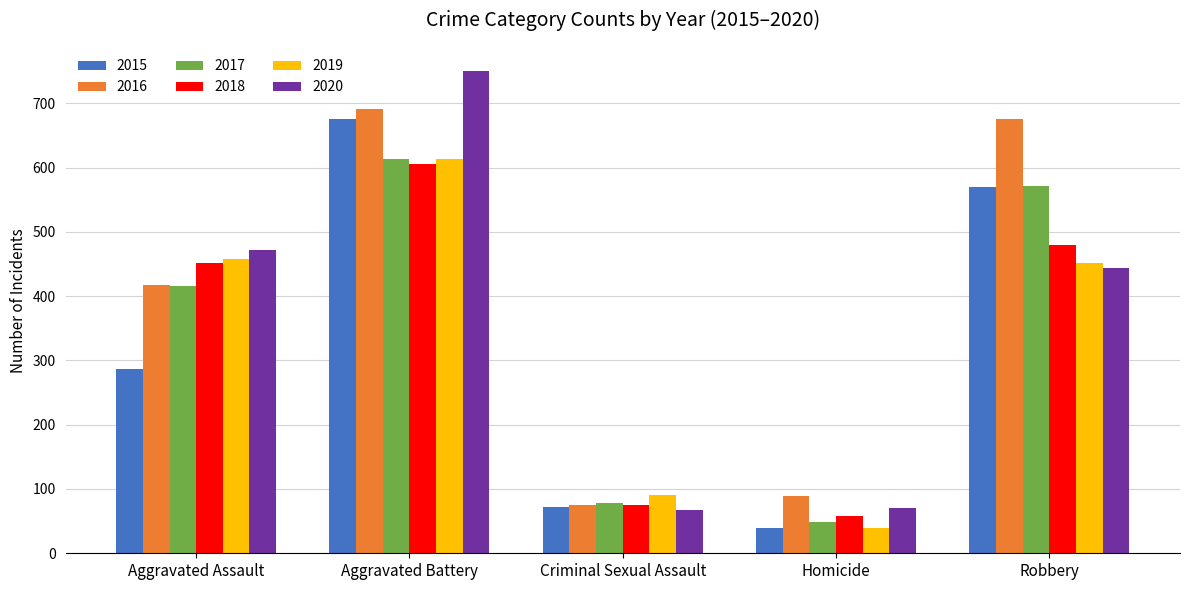

Read the 2017 value at Robbery, to the nearest 10.

570